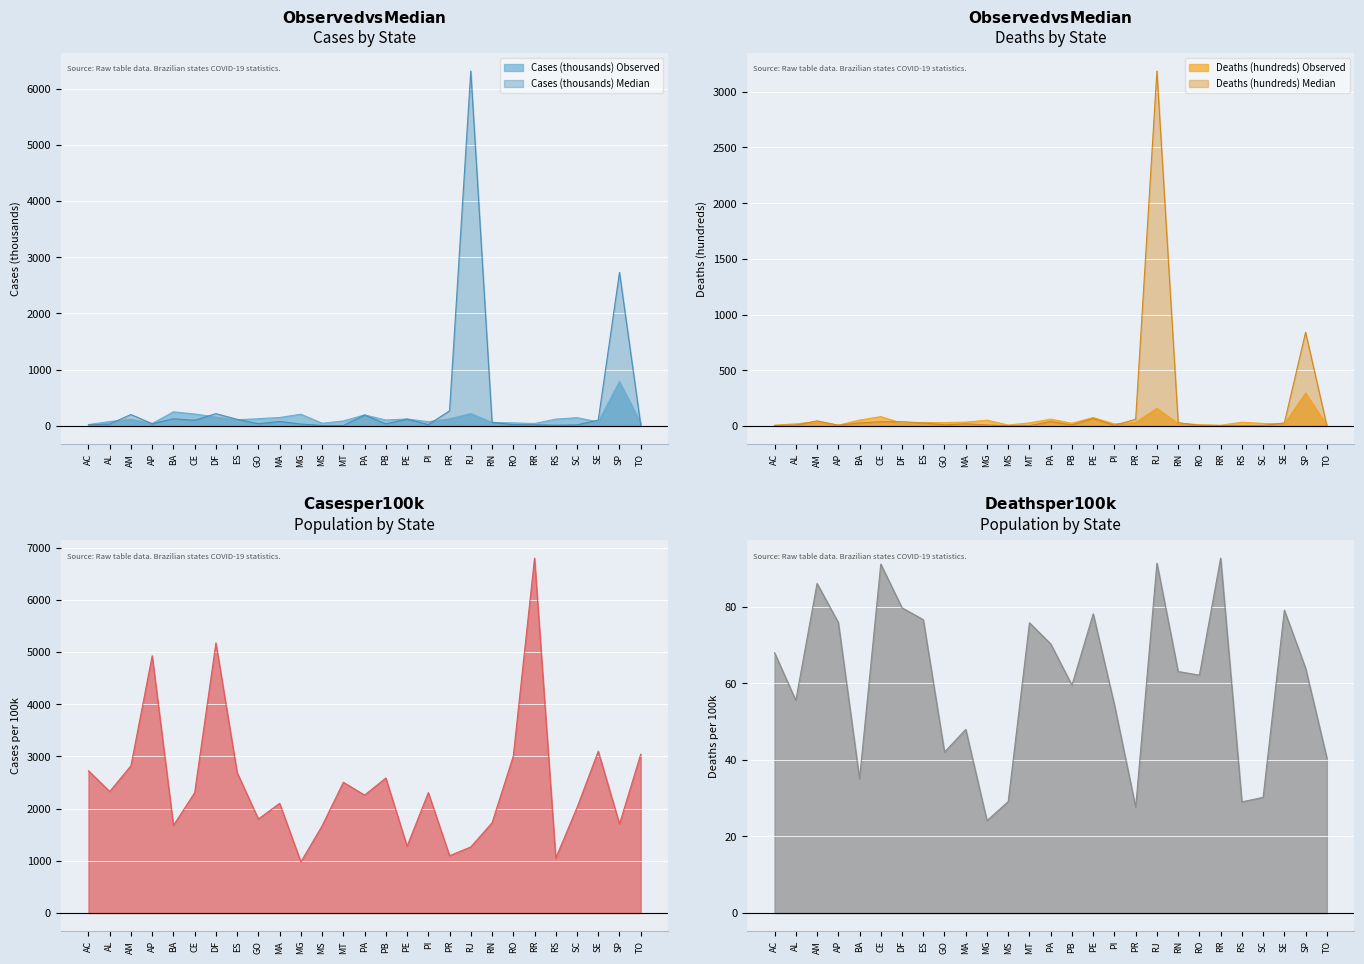

What is the maximum value shown in the chart?

6312.4